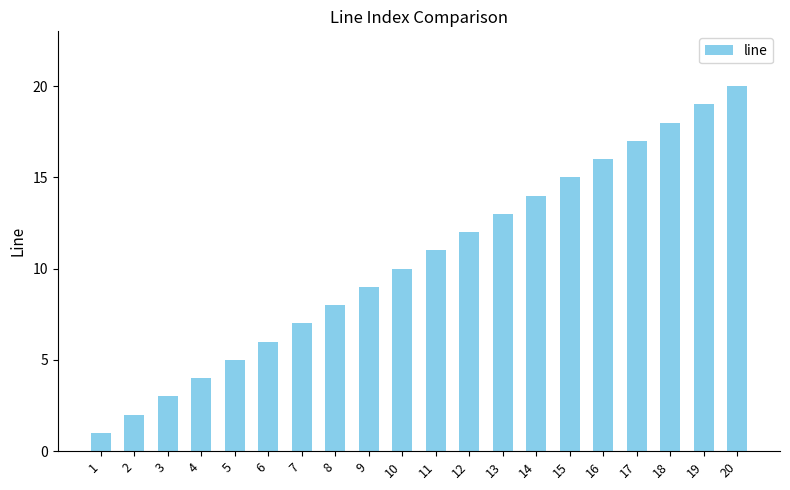

What is the sum of all values?

210